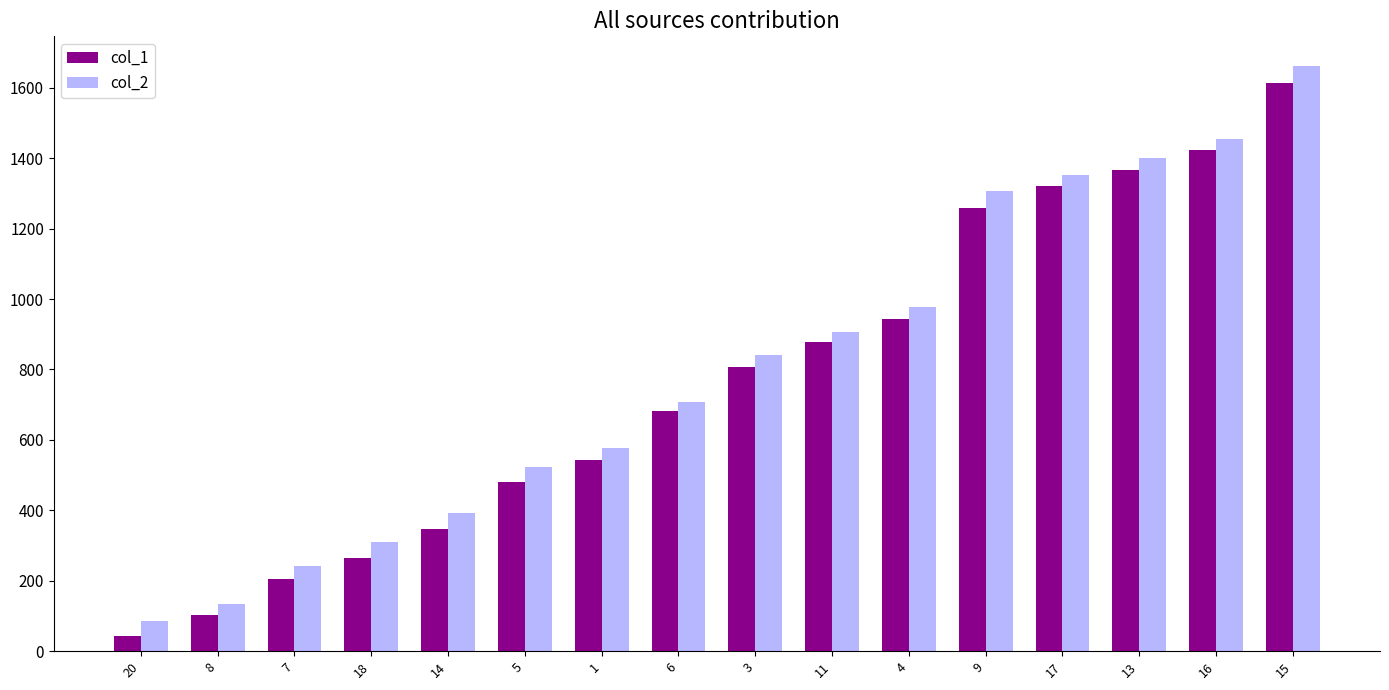

What are all the series names shown in the legend?

col_1, col_2